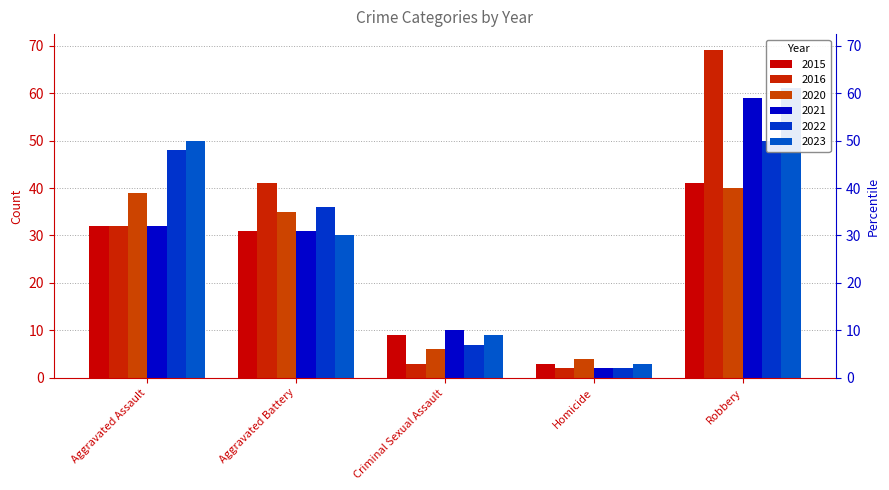

At which category does the chart reach its peak across all series?

Robbery